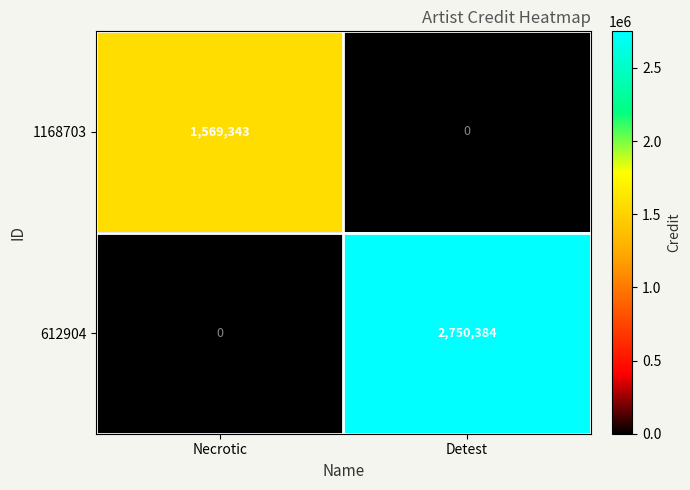

What is the difference between the 1168703 values at Detest and Necrotic?

1569343